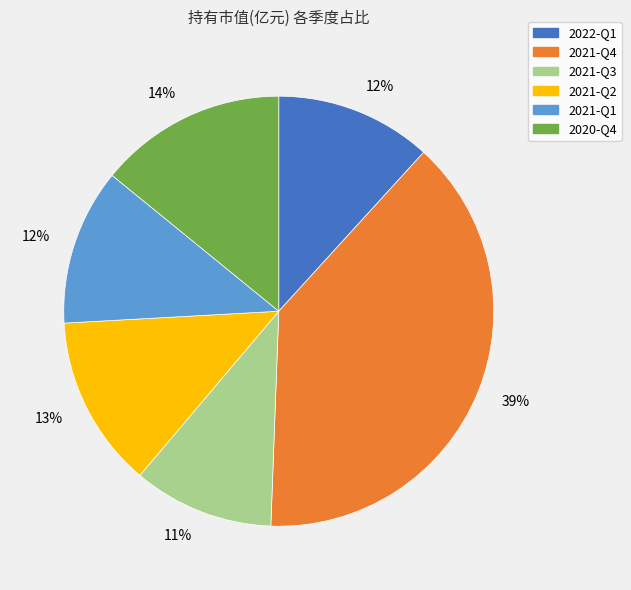

To the nearest percent, what is the difference between the largest and smallest slice percentages?

28%